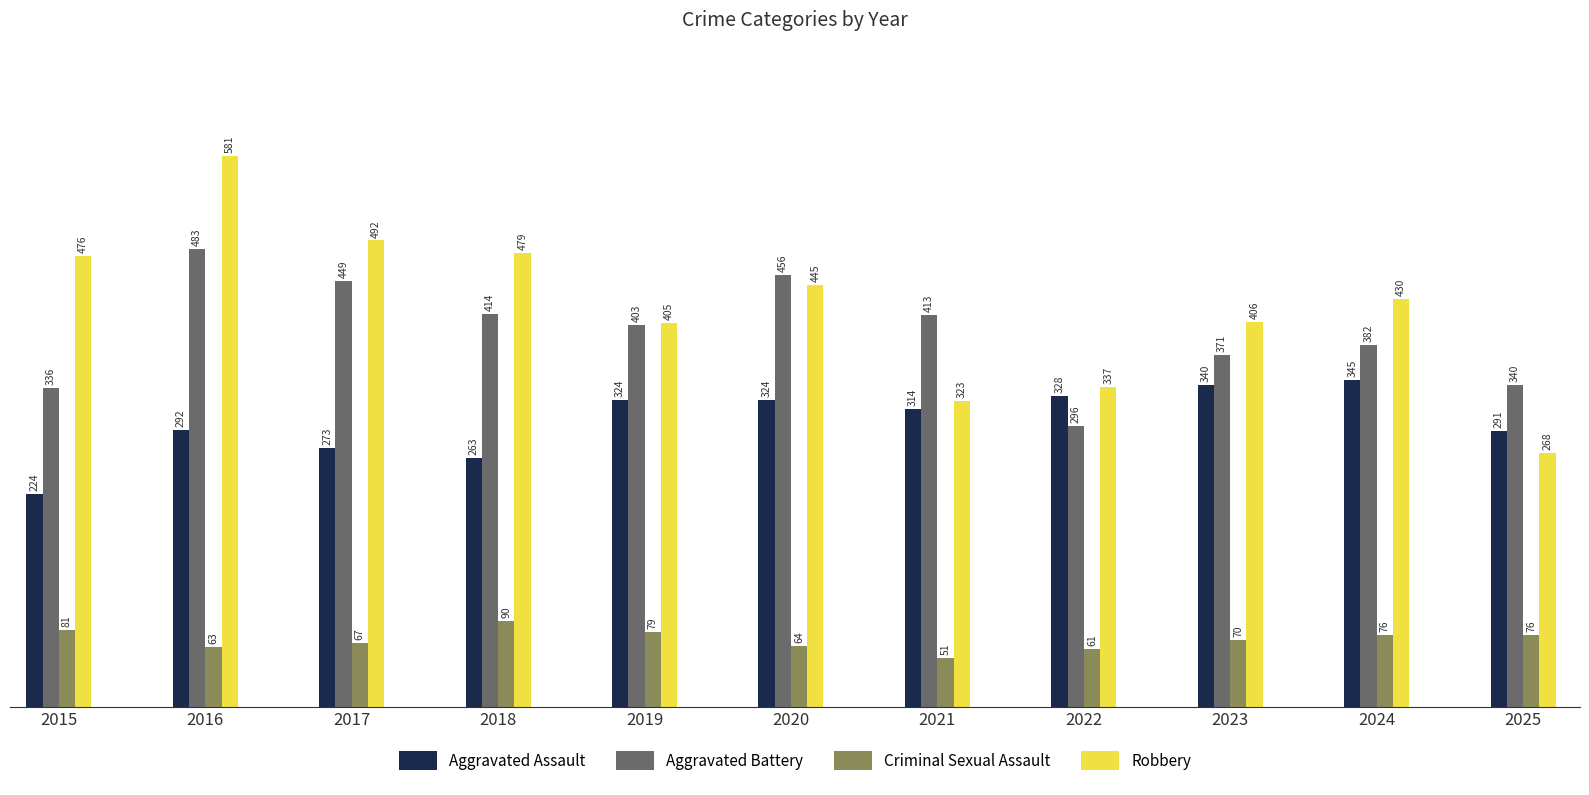

Are the bars grouped side by side (vs. stacked)?

Yes